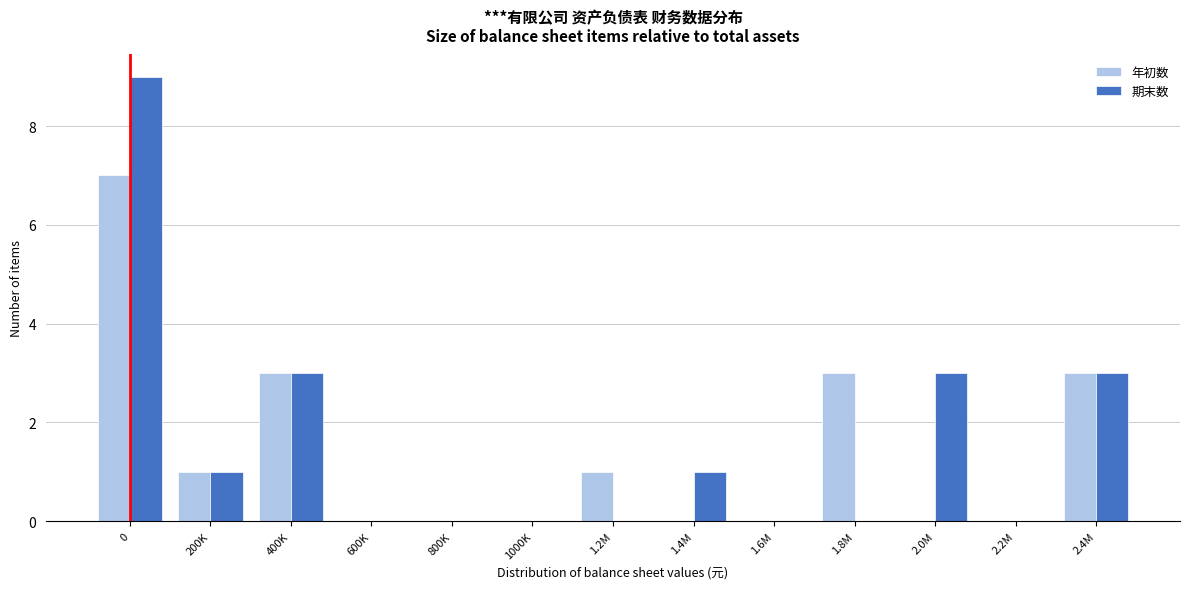

Reading left to right, what are all the values shown in this chart?

年初数: 0=7	200K=1	400K=3	600K=0	800K=0	1000K=0	1.2M=1	1.4M=0	1.6M=0	1.8M=3	2.0M=0	2.2M=0	2.4M=3
期末数: 0=9	200K=1	400K=3	600K=0	800K=0	1000K=0	1.2M=0	1.4M=1	1.6M=0	1.8M=0	2.0M=3	2.2M=0	2.4M=3